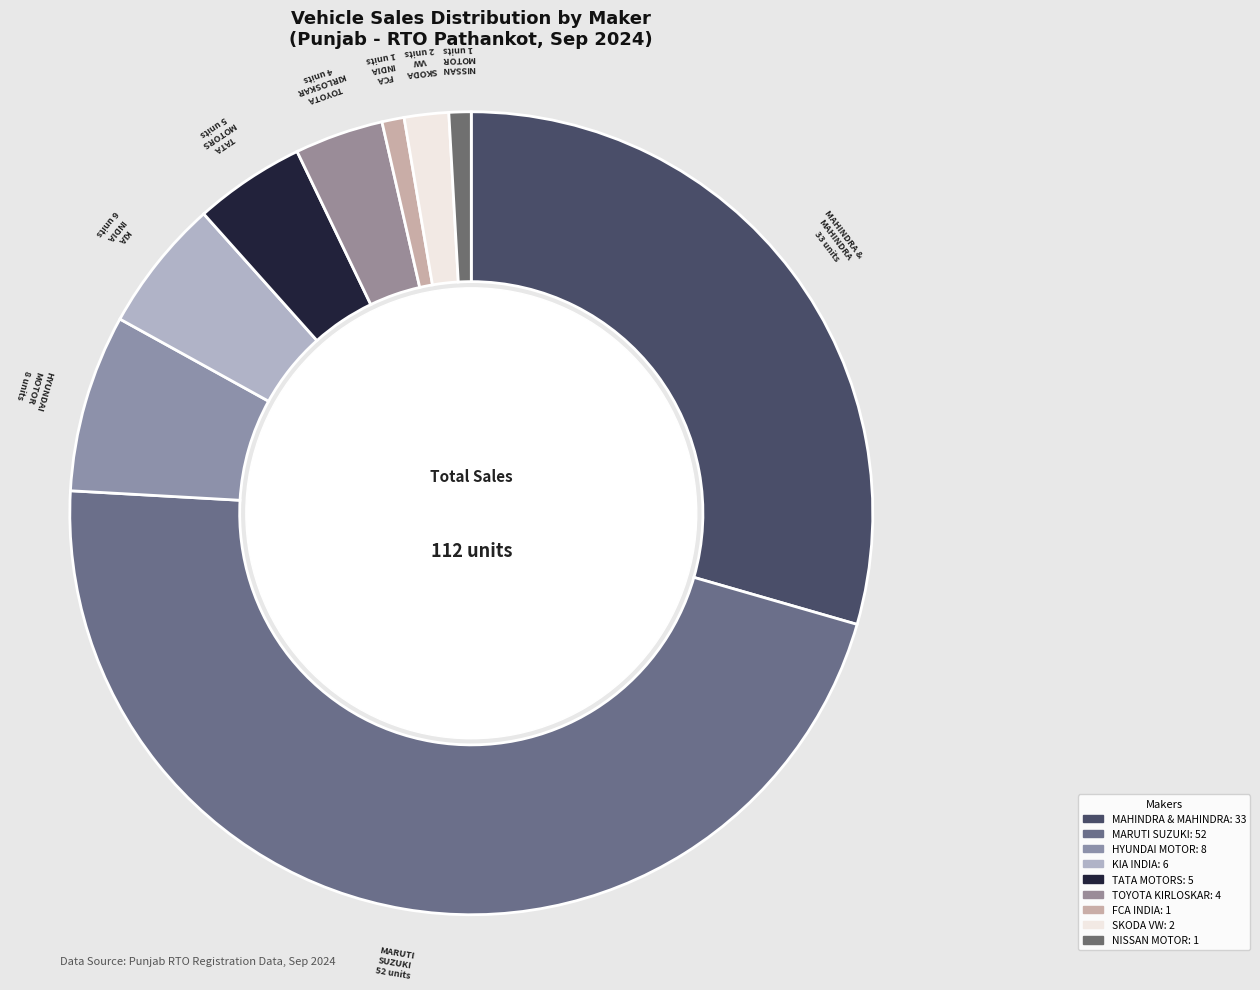

How many segments does this pie chart have?

9